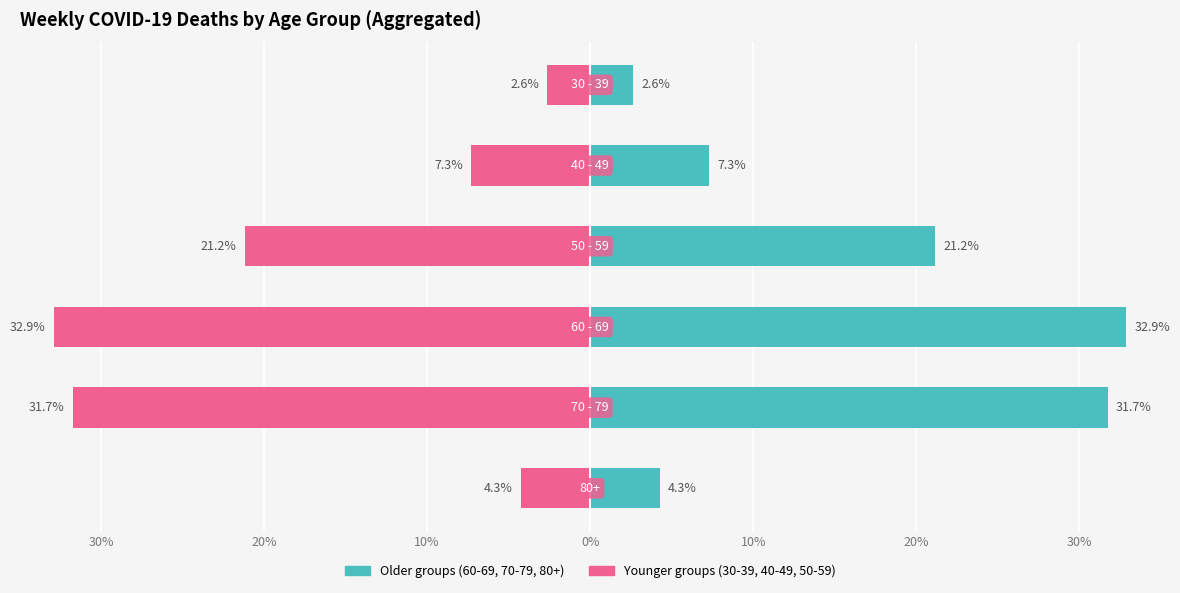

What are all the series names shown in the legend?

60 - 69 / 70 - 79 / 80+, 30 - 39 / 40 - 49 / 50 - 59